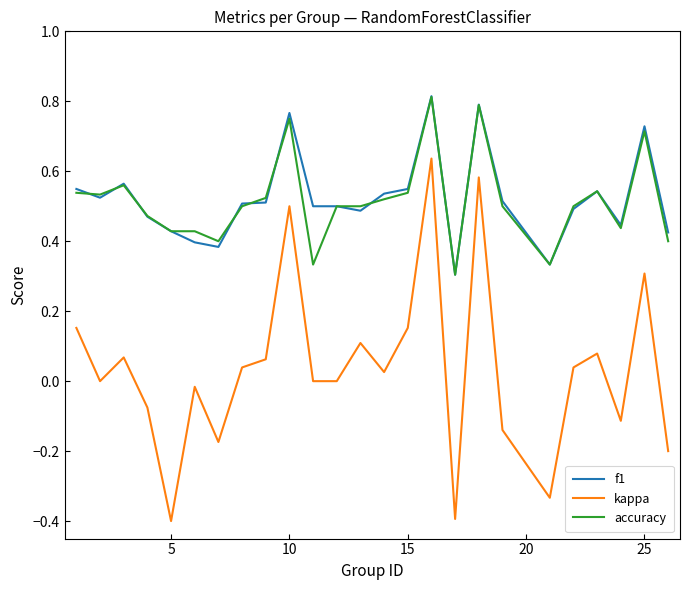

True or false: f1 and kappa cross at least once.

False